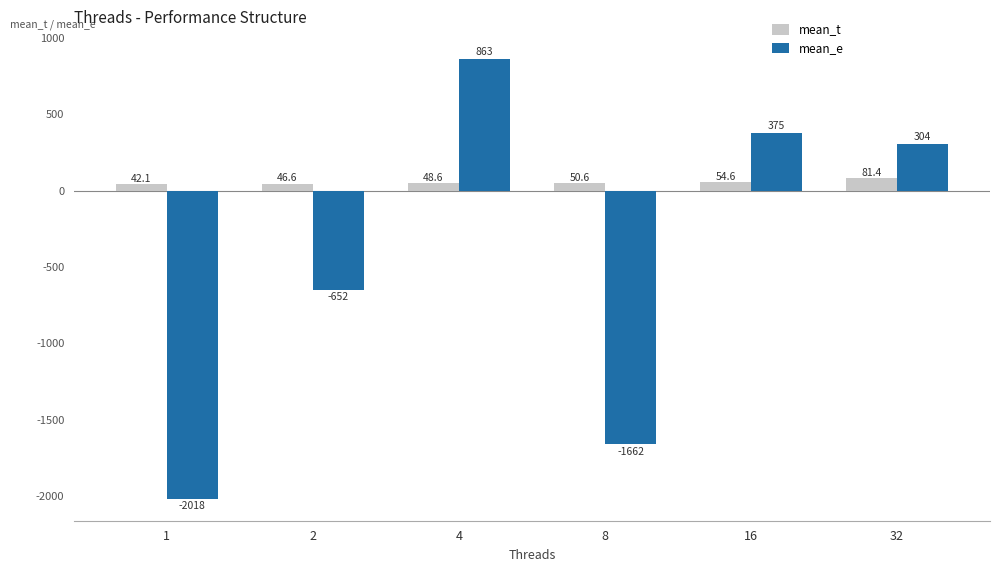

Rank the series by their average value, from highest to lowest.

mean_t, mean_e